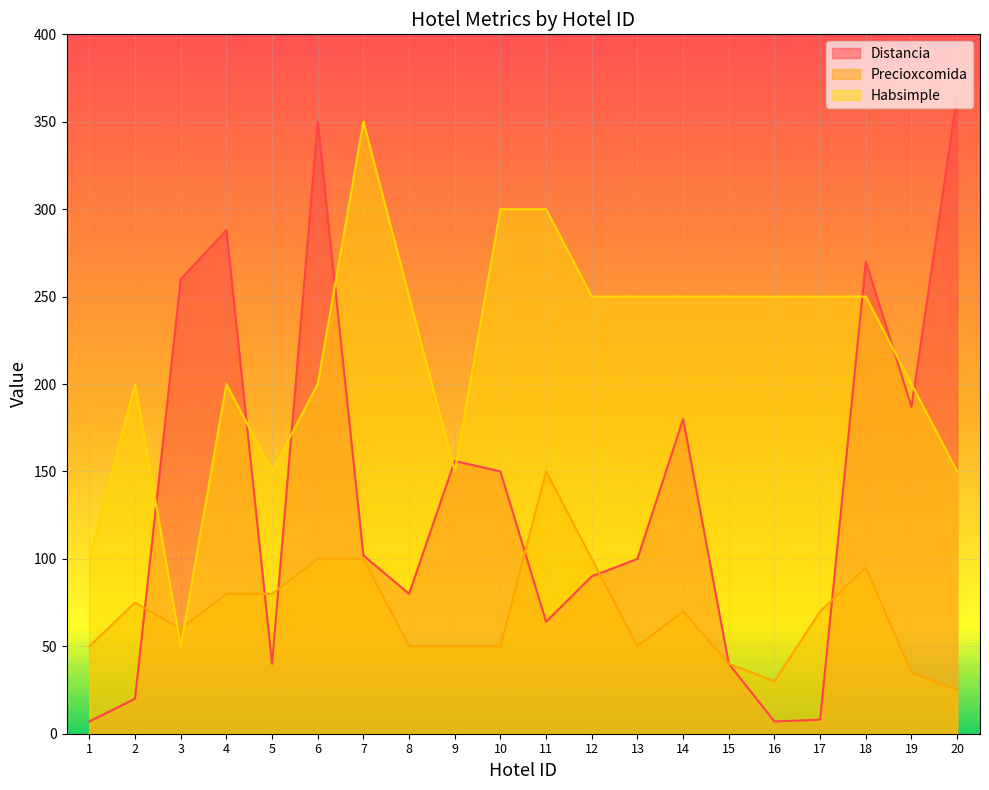

Which series has the widest spread of values?

Distancia